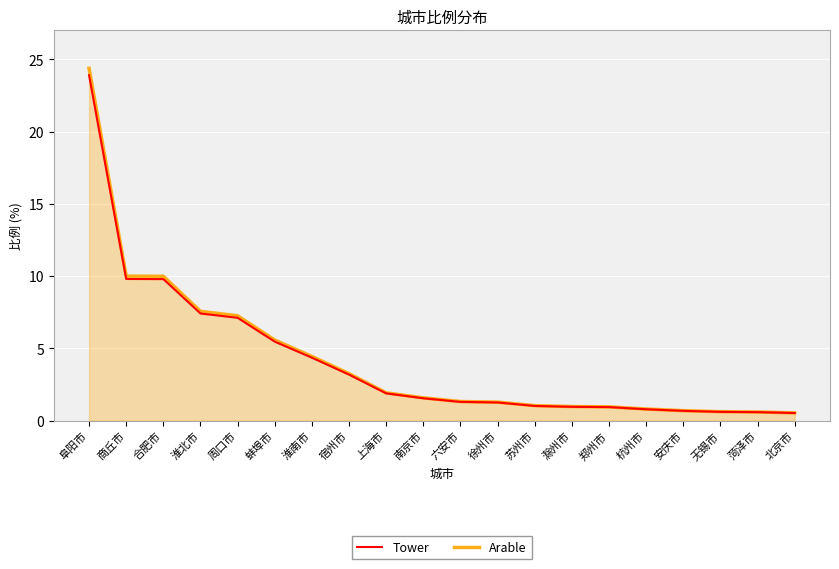

What is the difference between the second highest and minimum values in the Tower series?

9.3